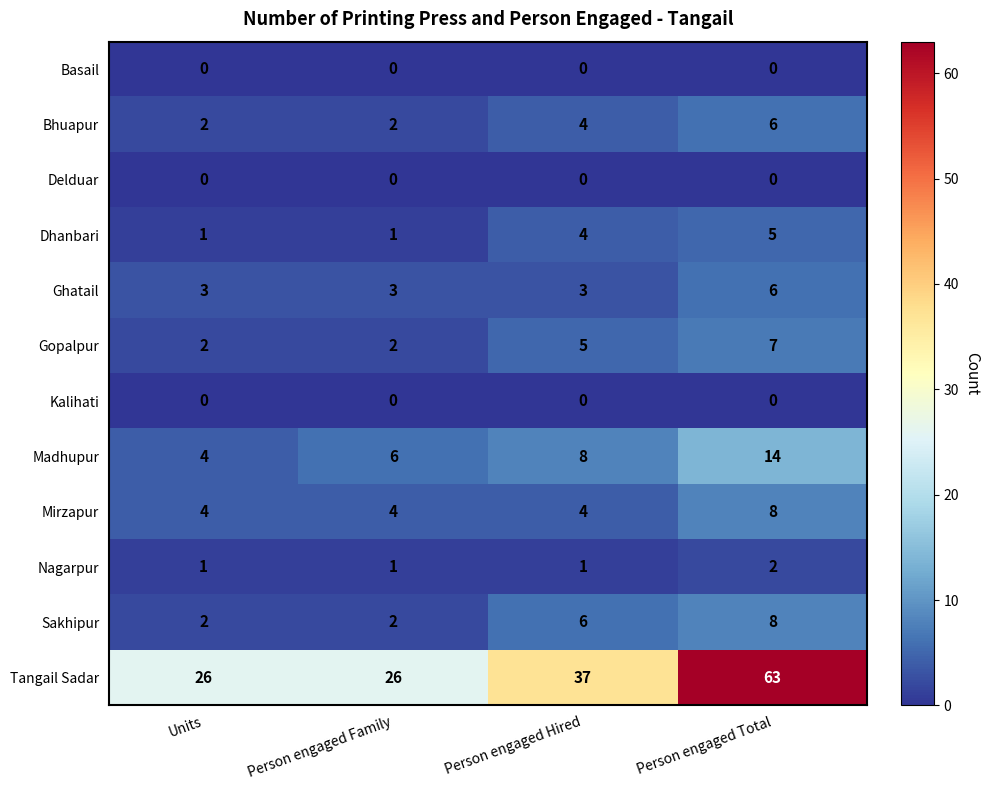

Which series has the largest range (max minus min)?

Tangail Sadar